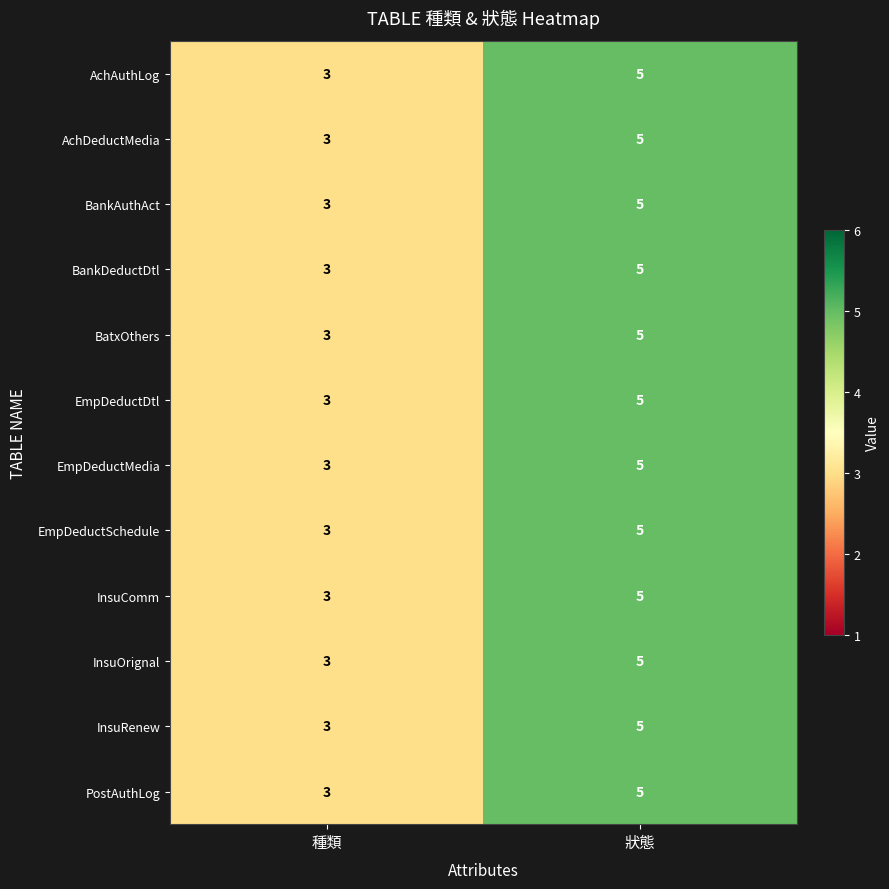

Which category has the lowest value across all series?

種類